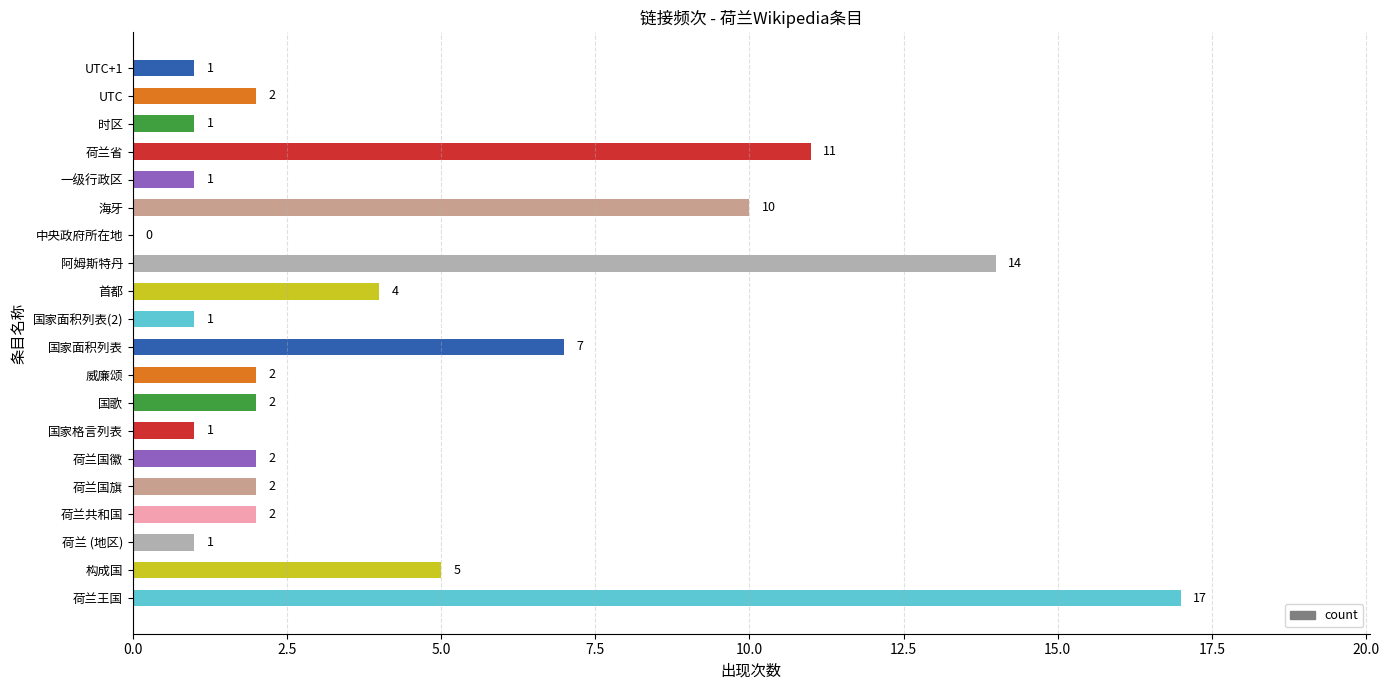

Between 中央政府所在地 and 荷兰省, which is larger?

荷兰省